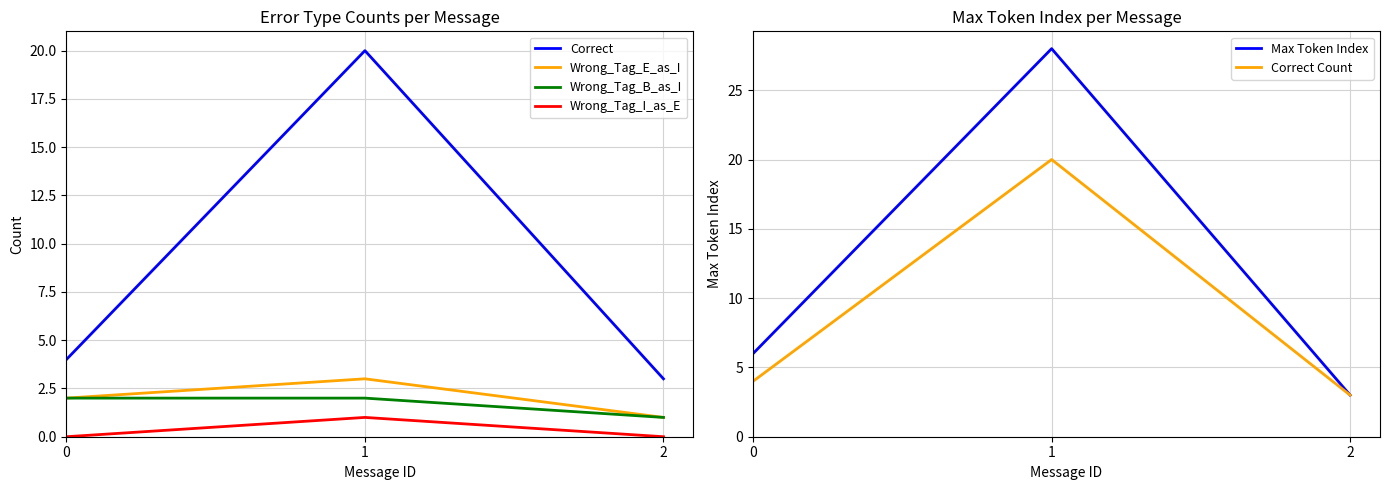

What is the sum of all Wrong_Tag_E_as_I values?

6